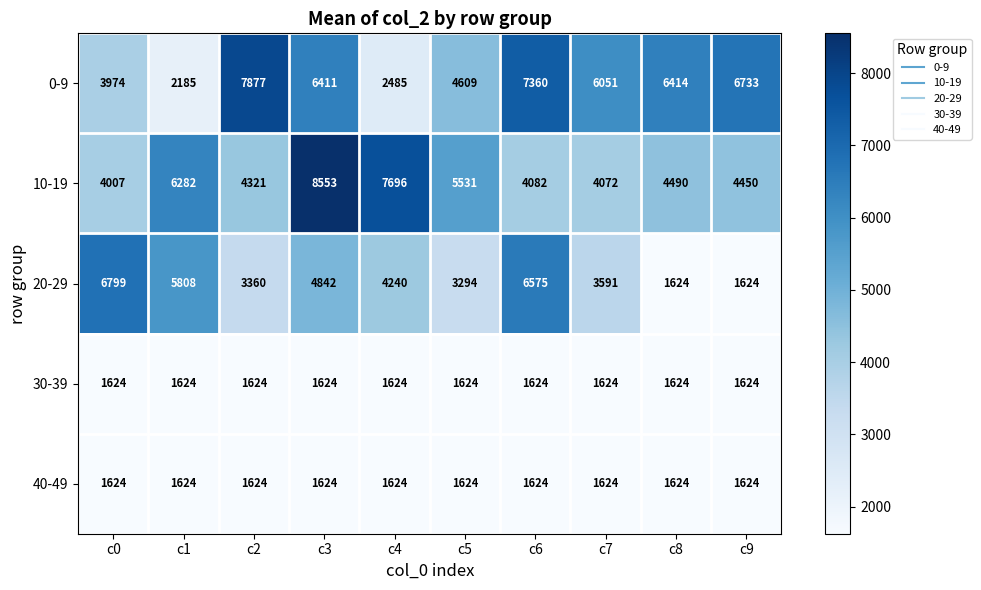

The value of 30-39 at c1 is 1624. True or false?

True